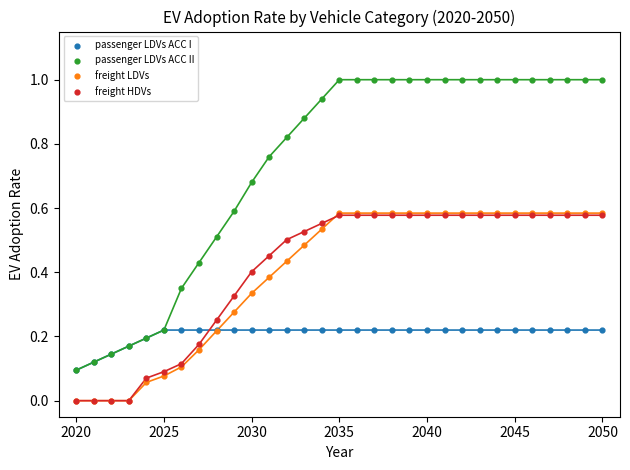

Which series contains the highest Y value?

passenger LDVs ACC II